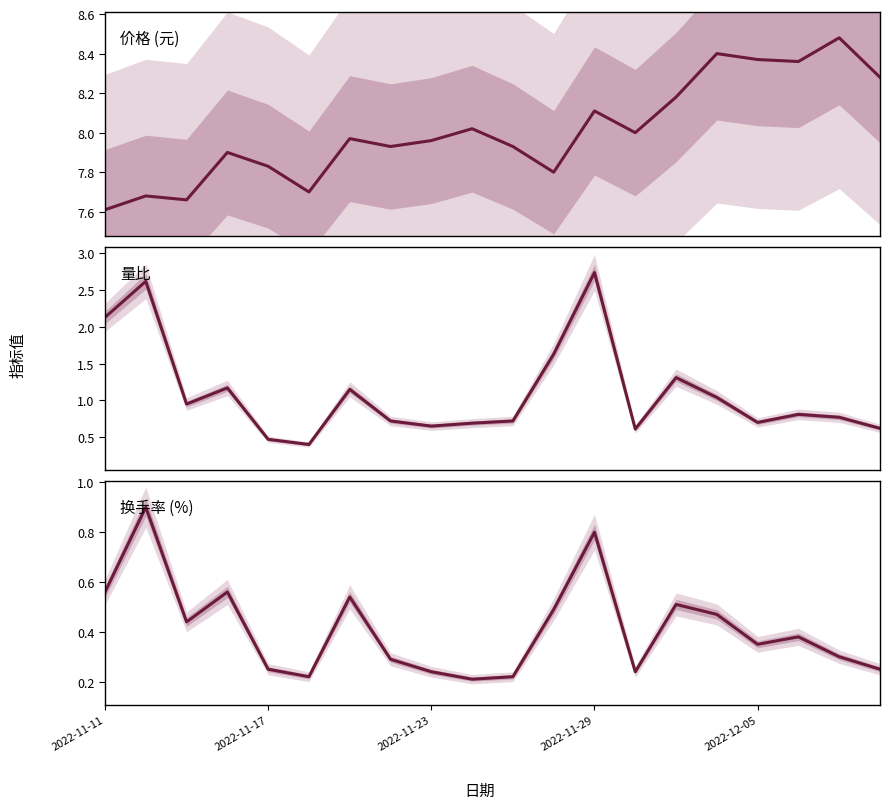

Between 11 and 17, which is larger?

17